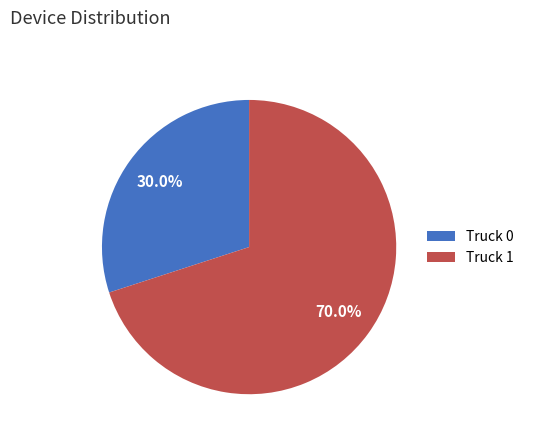

Do Truck 0 and Truck 1 together represent more than half of the pie?

Yes